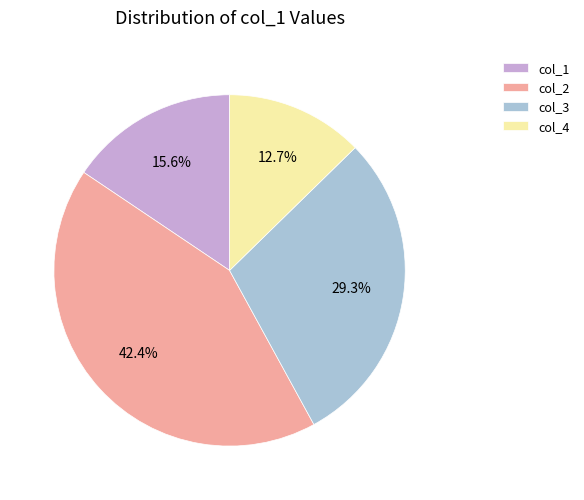

Which category has the smallest portion of the pie?

col_4